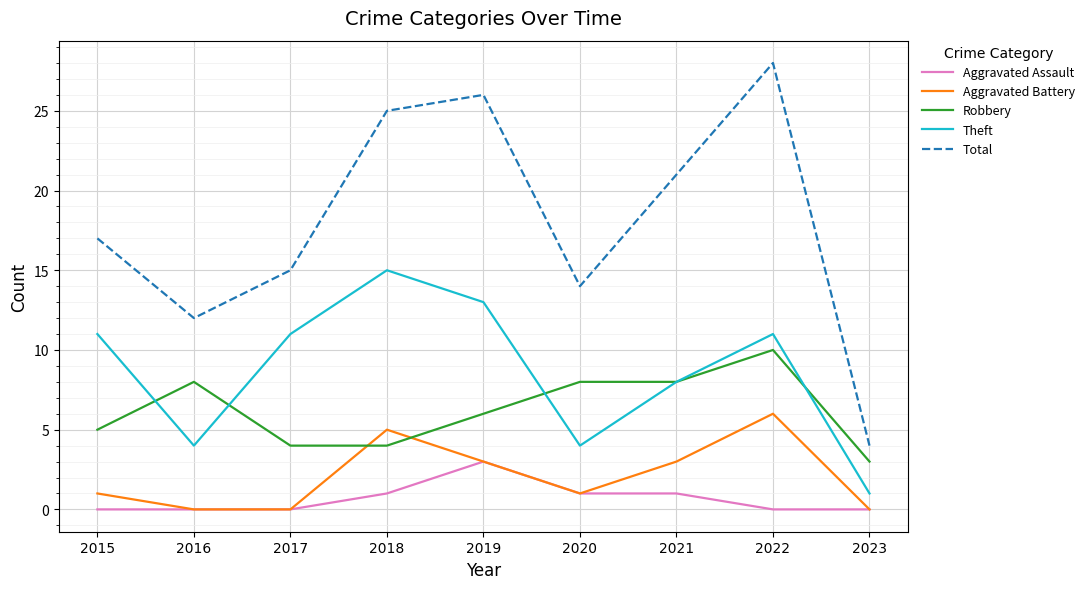

True or false: Robbery and Total intersect in this chart.

False